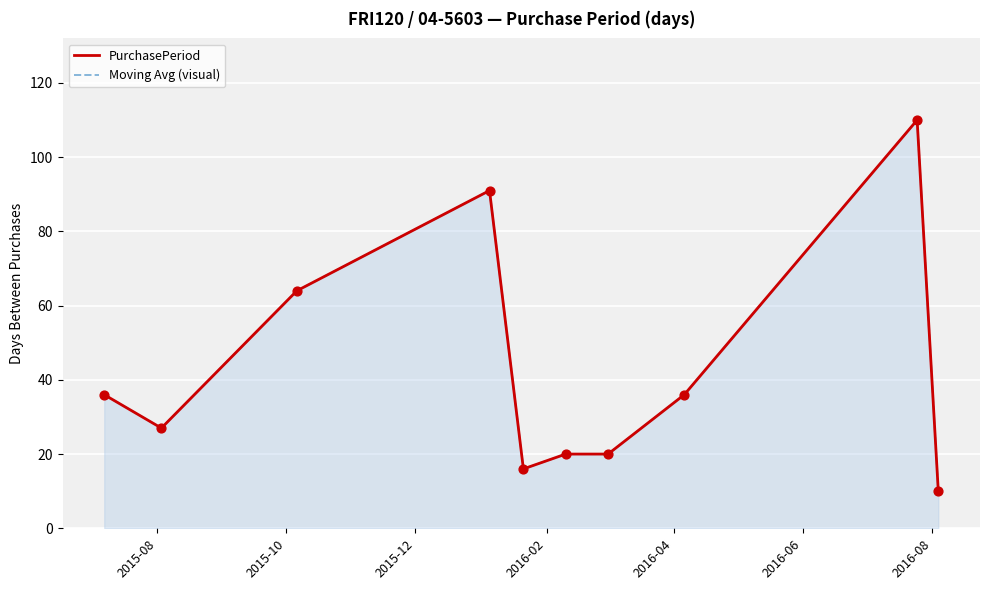

At how many categories does at least one series exceed 67?

2